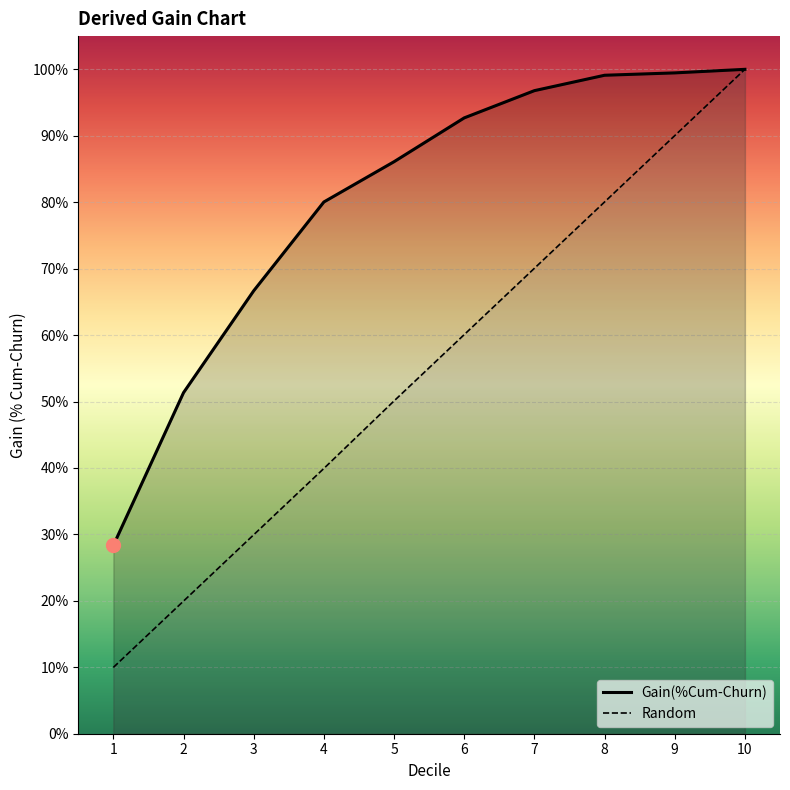

Reading right to left, what are all the values shown in this chart?

Gain(%Cum-Churn): 10=1.0	9=1.0	8=1.0	7=1.0	6=0.9	5=0.9	4=0.8	3=0.7	2=0.5	1=0.3
Random: 10=1.0	9=0.9	8=0.8	7=0.7	6=0.6	5=0.5	4=0.4	3=0.3	2=0.2	1=0.1